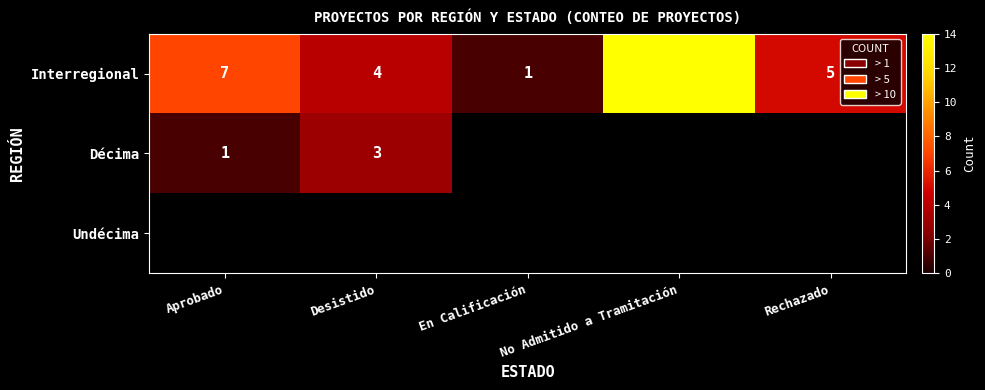

At how many categories does at least one series exceed 5?

2